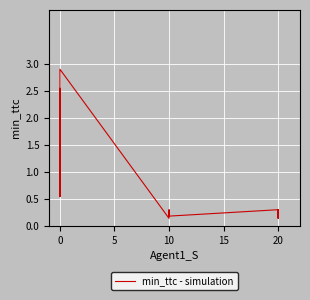

How many data points does each series have?

18